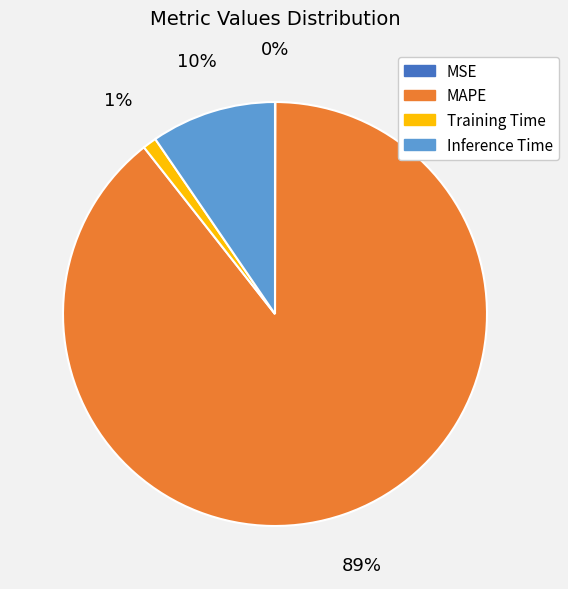

Which slice is the largest?

MAPE